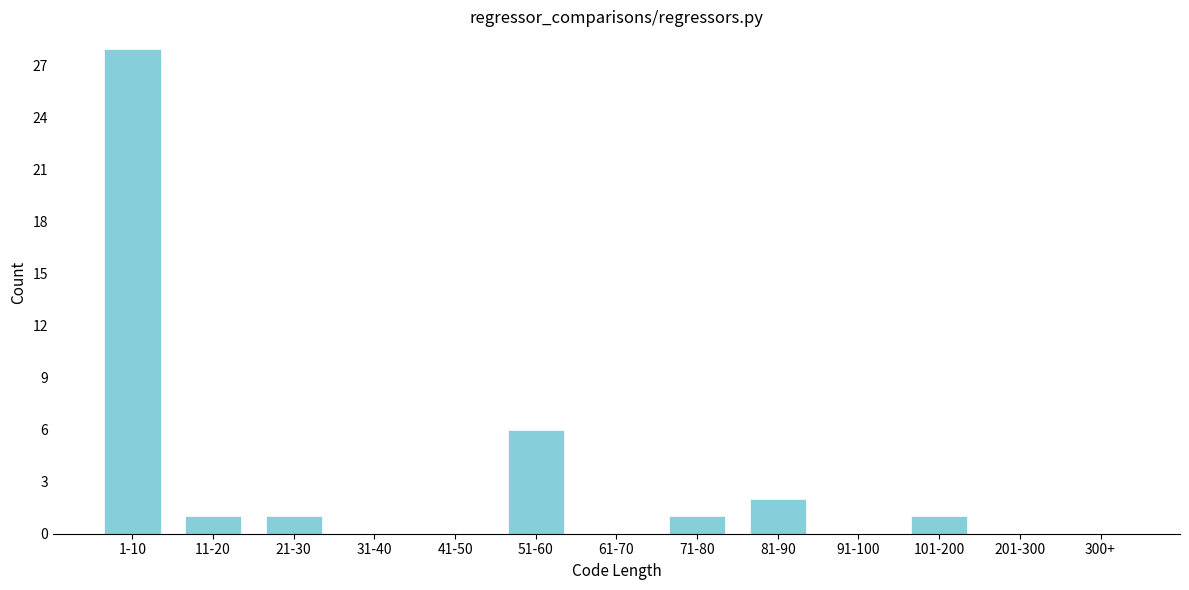

Reading left to right, transcribe all the data shown in this chart.

1-10=28	11-20=1	21-30=1	31-40=0	41-50=0	51-60=6	61-70=0	71-80=1	81-90=2	91-100=0	101-200=1	201-300=0	300+=0